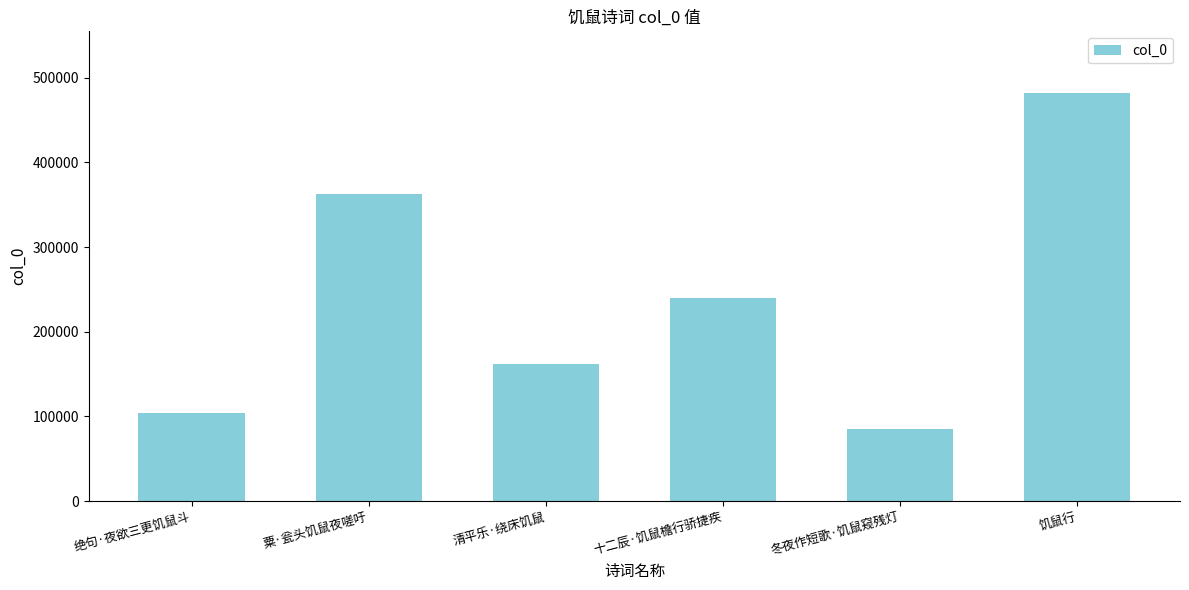

What is the label of the 1st bar from the left?

绝句·夜欲三更饥鼠斗